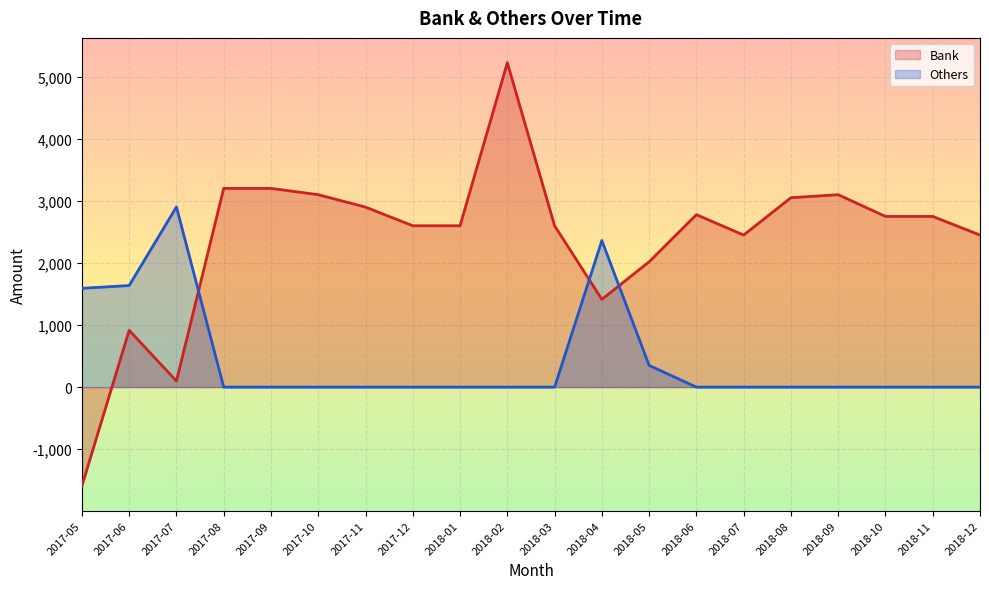

How many positive values does the Others series have?

5